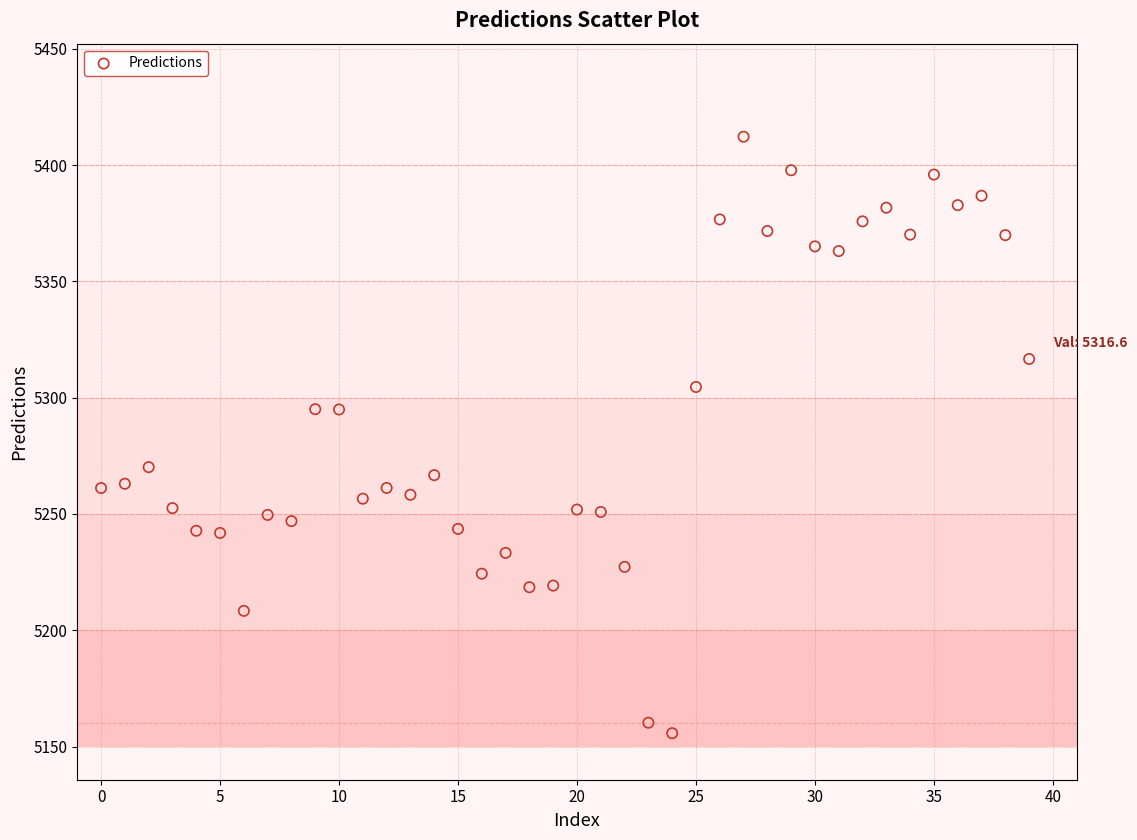

What is the range of Y values (max minus min)?

256.5